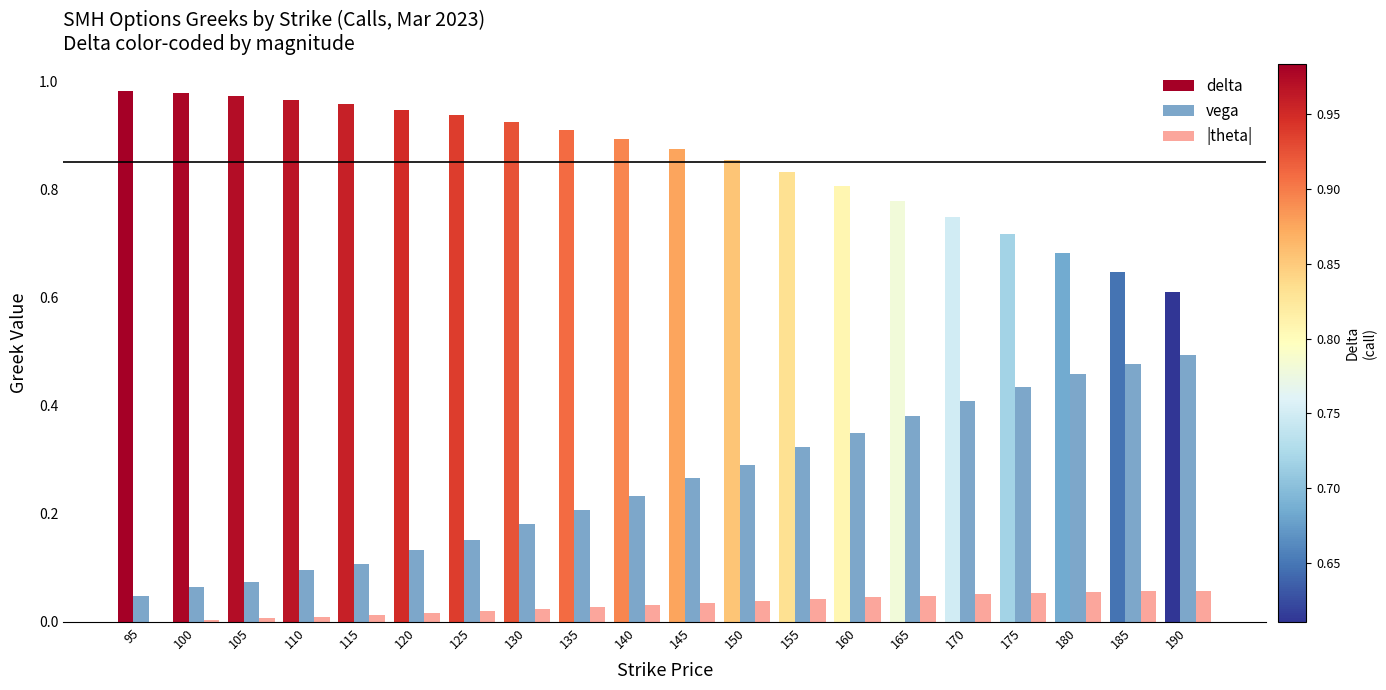

Is the value of delta at 185 greater than the value of vega at 175?

Yes